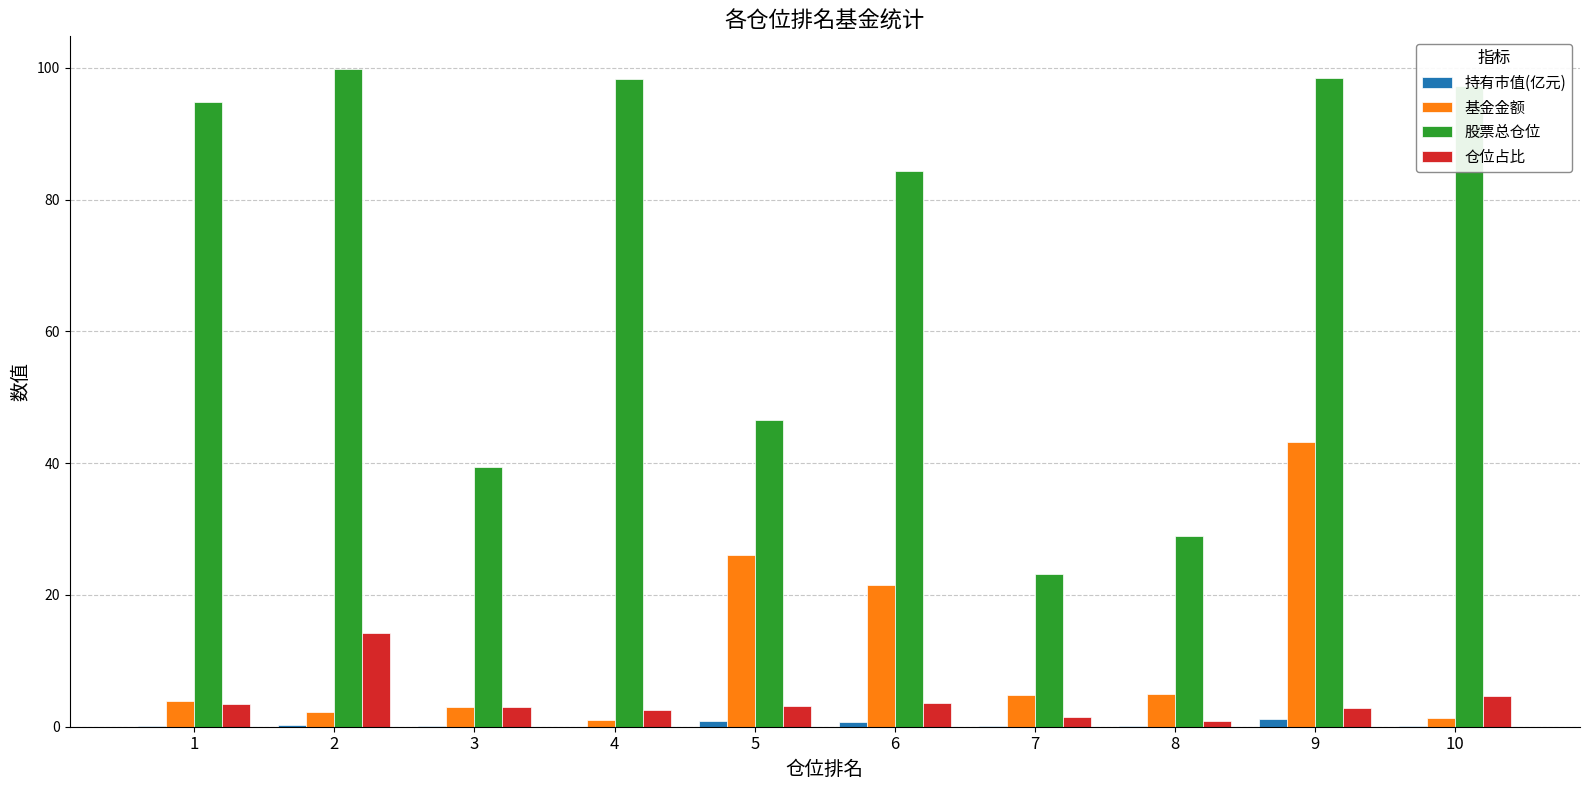

At which category is the sum across all series the highest?

9